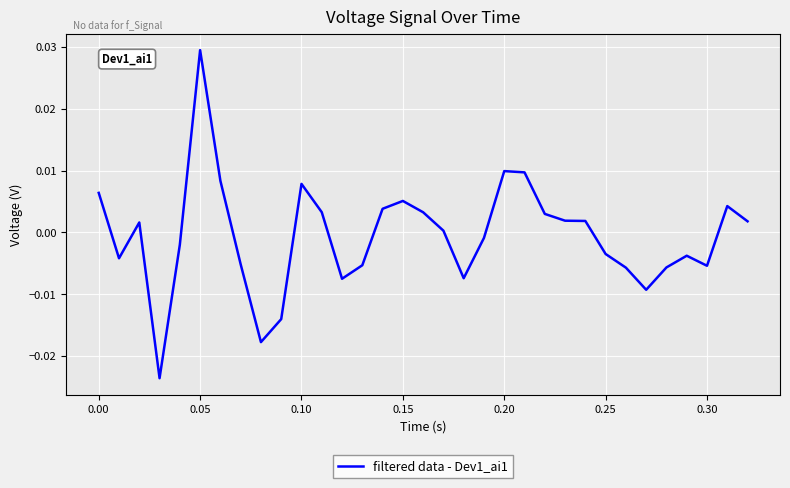

Count the number of values greater than 0.

17